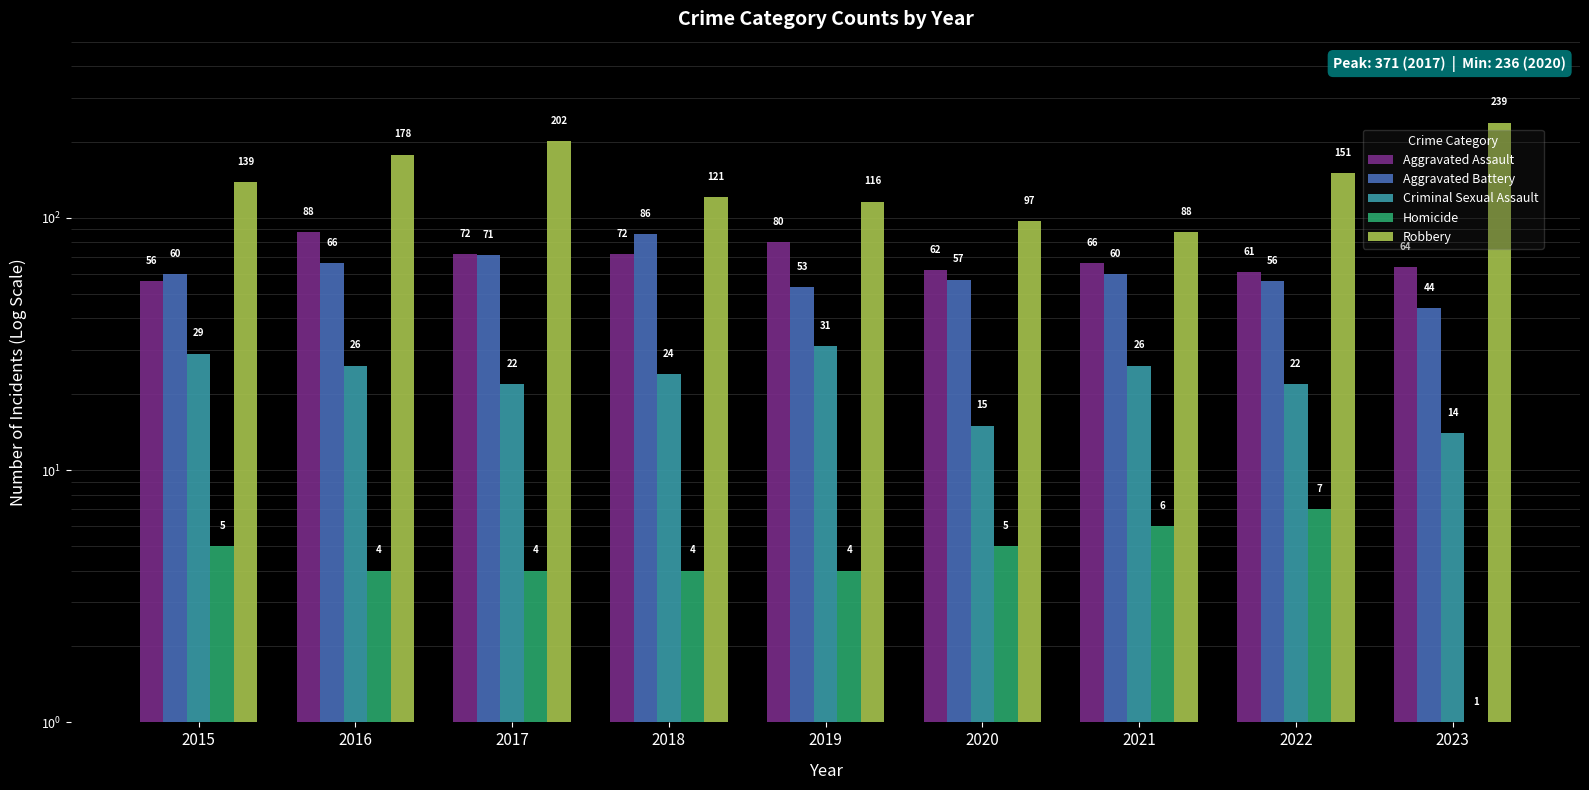

What is the highest value of the Criminal Sexual Assault series?

31